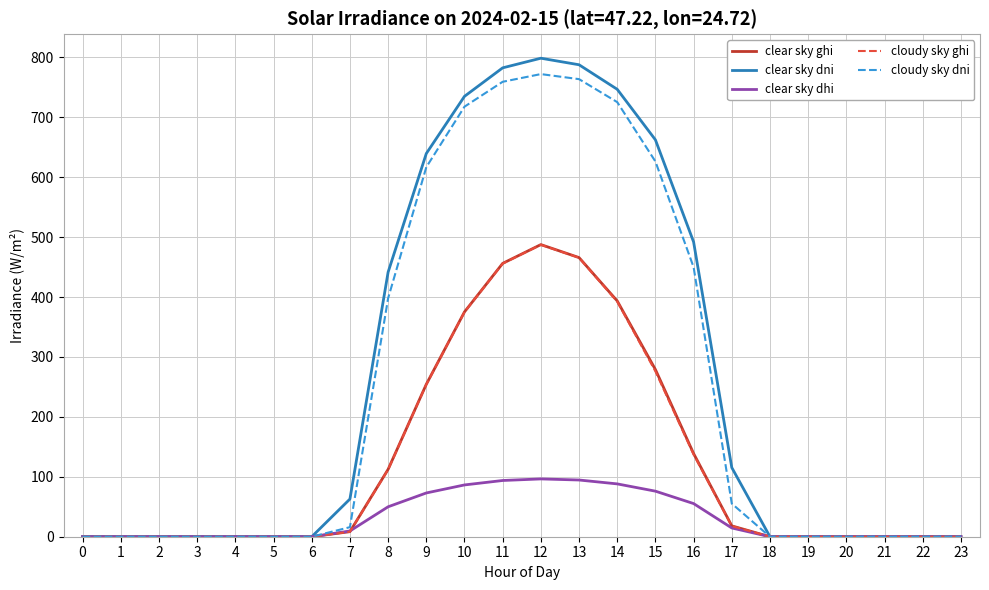

Which series has the widest spread of values?

clear sky dni